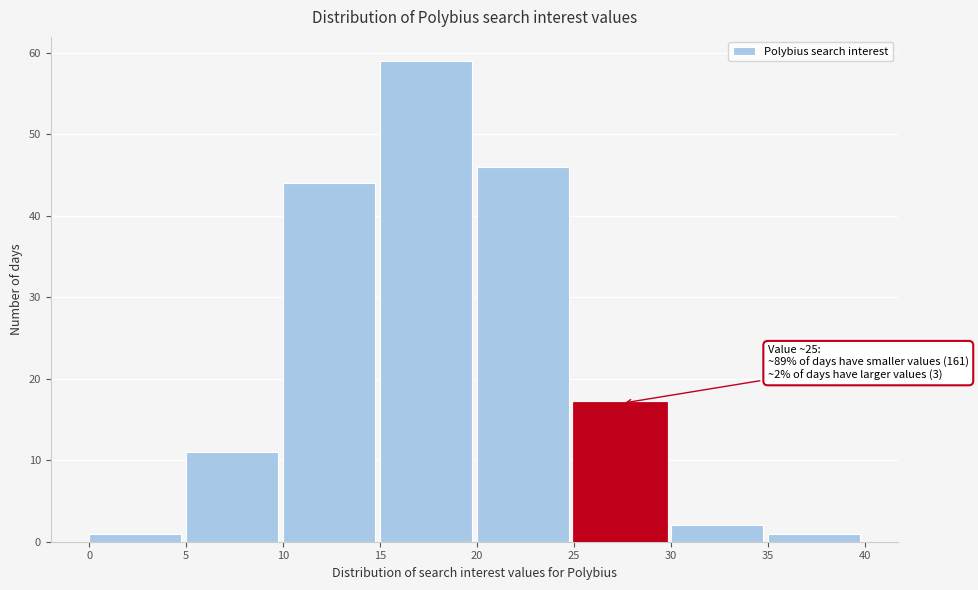

Which range on the x-axis has the tallest bar?

15 to 20